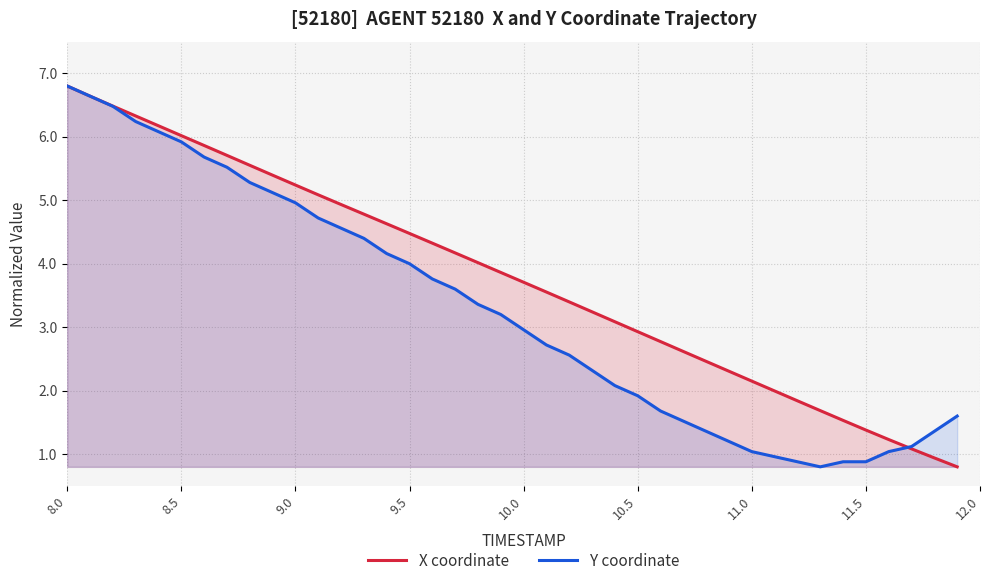

At which category is the sum across all series the highest?

8.0